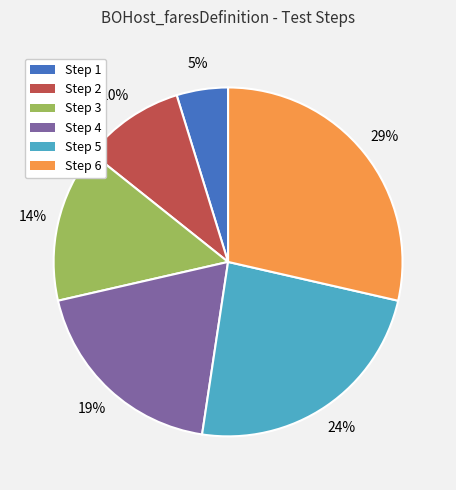

Is there any slice that represents more than half of the pie?

No